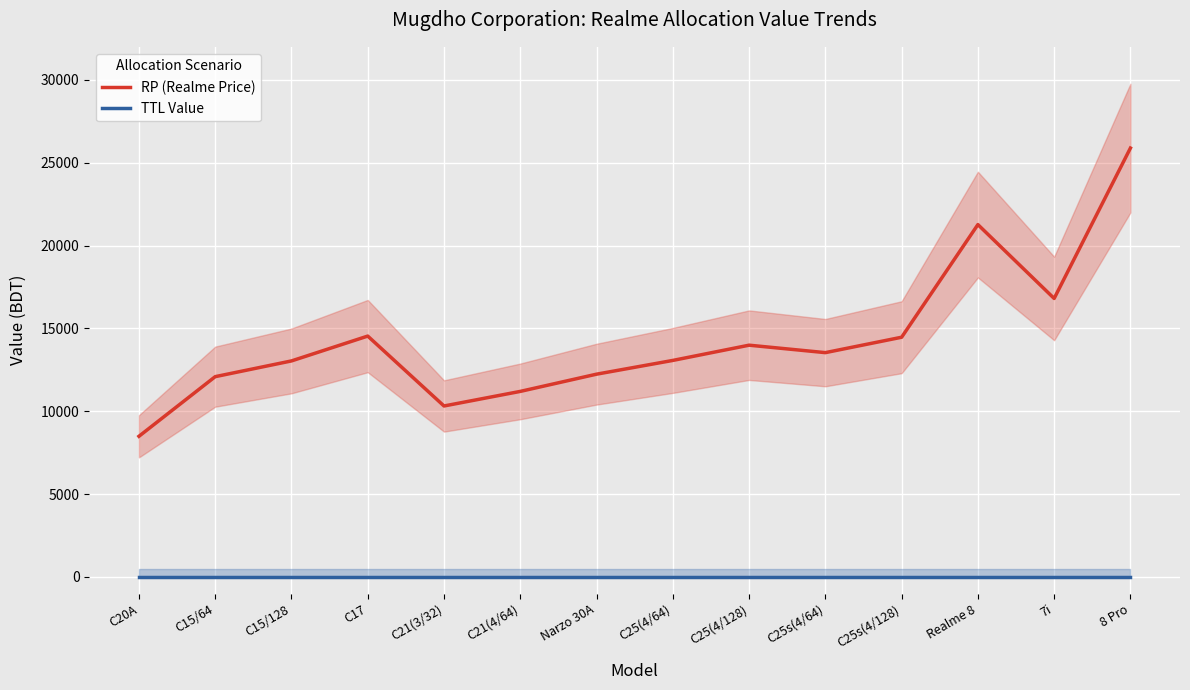

At which label is TTL Value closest to 0?

C20A